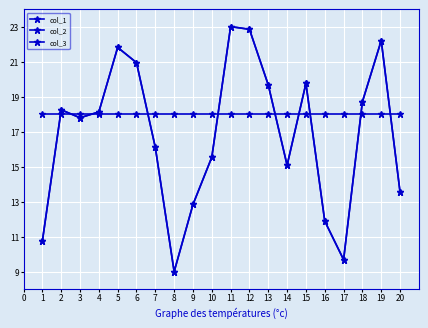

Does the chart have visible grid lines?

Yes